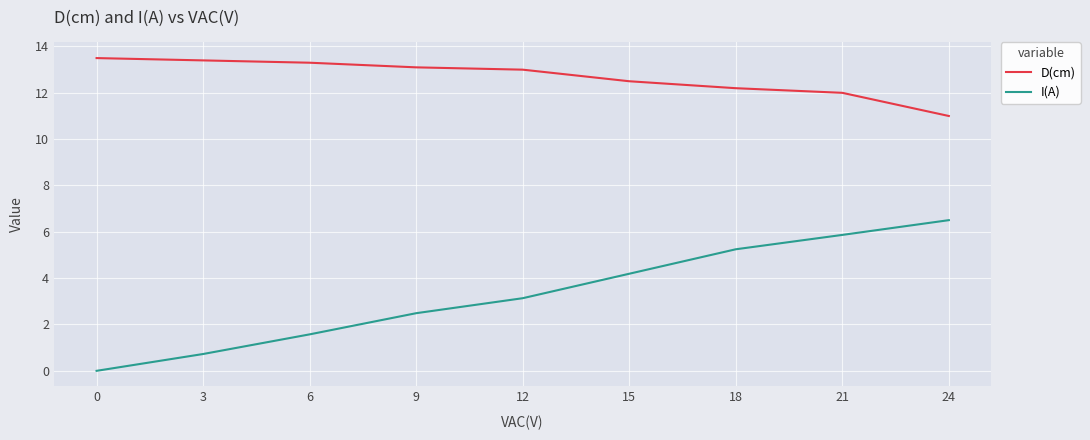

Between 12 and 18, which series saw the biggest shift?

I(A)